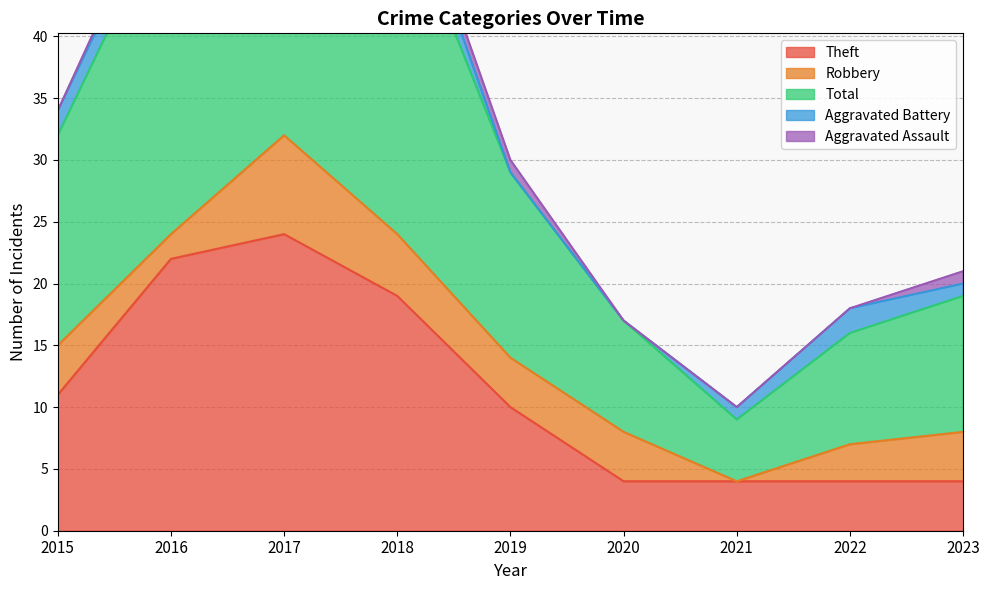

True or false: Total and Theft cross at least once.

False